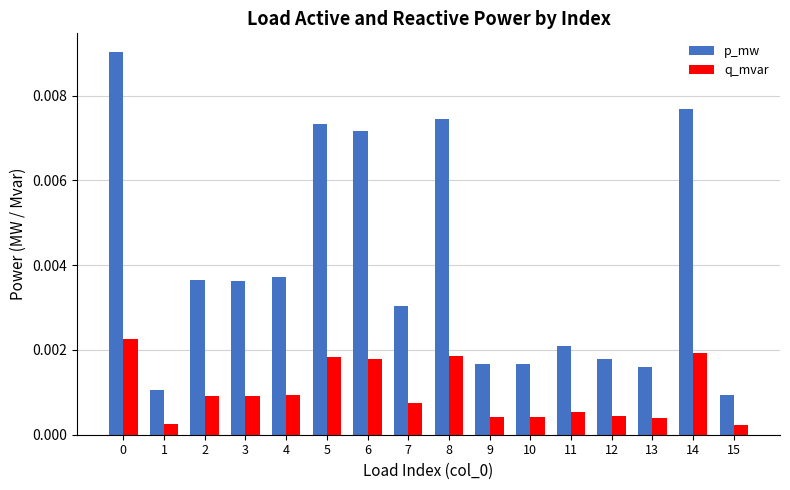

How many bars are there in total?

32